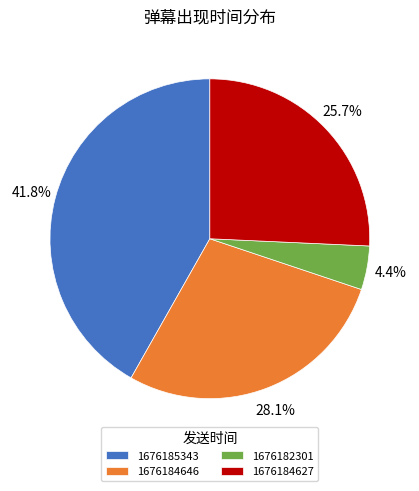

Between 1676184627 and 1676184646, which is larger?

1676184646